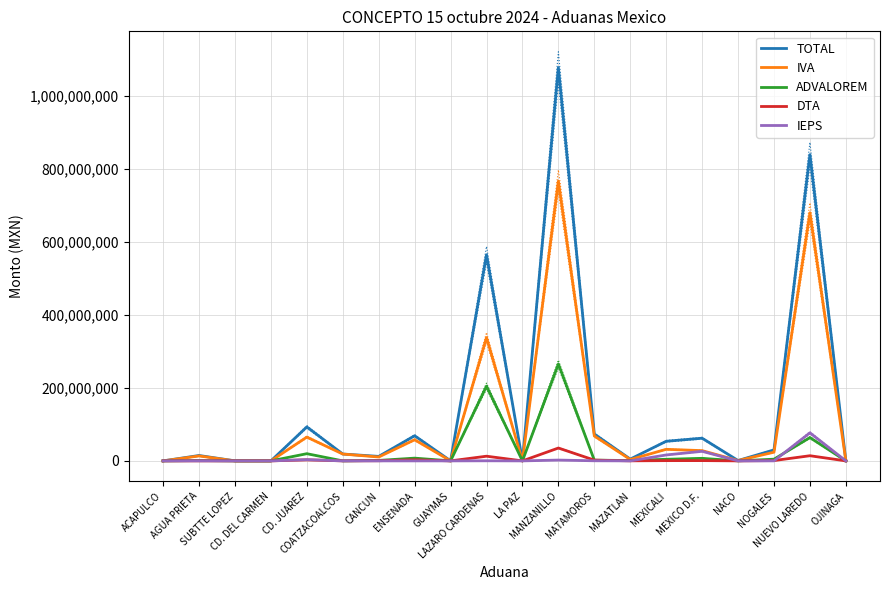

Does the chart display data point markers on the line(s)?

No